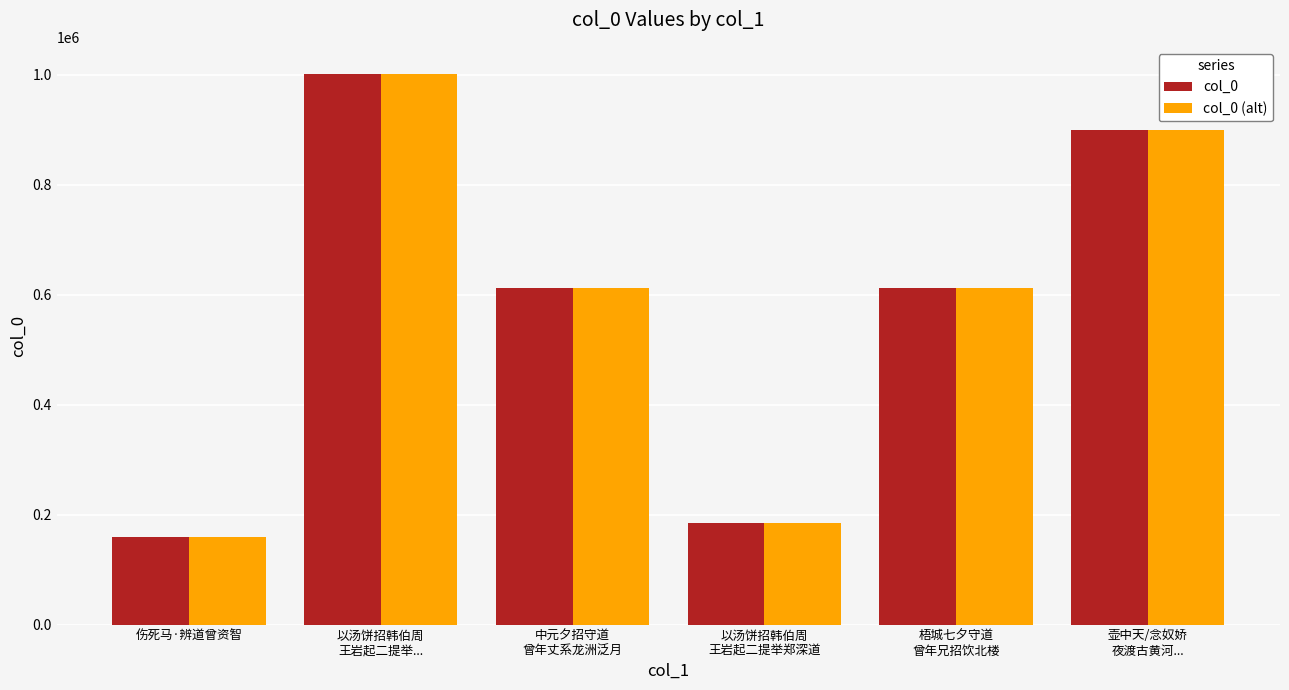

What is the label of the 5th bar from the right?

以汤饼招韩伯周
王岩起二提举...